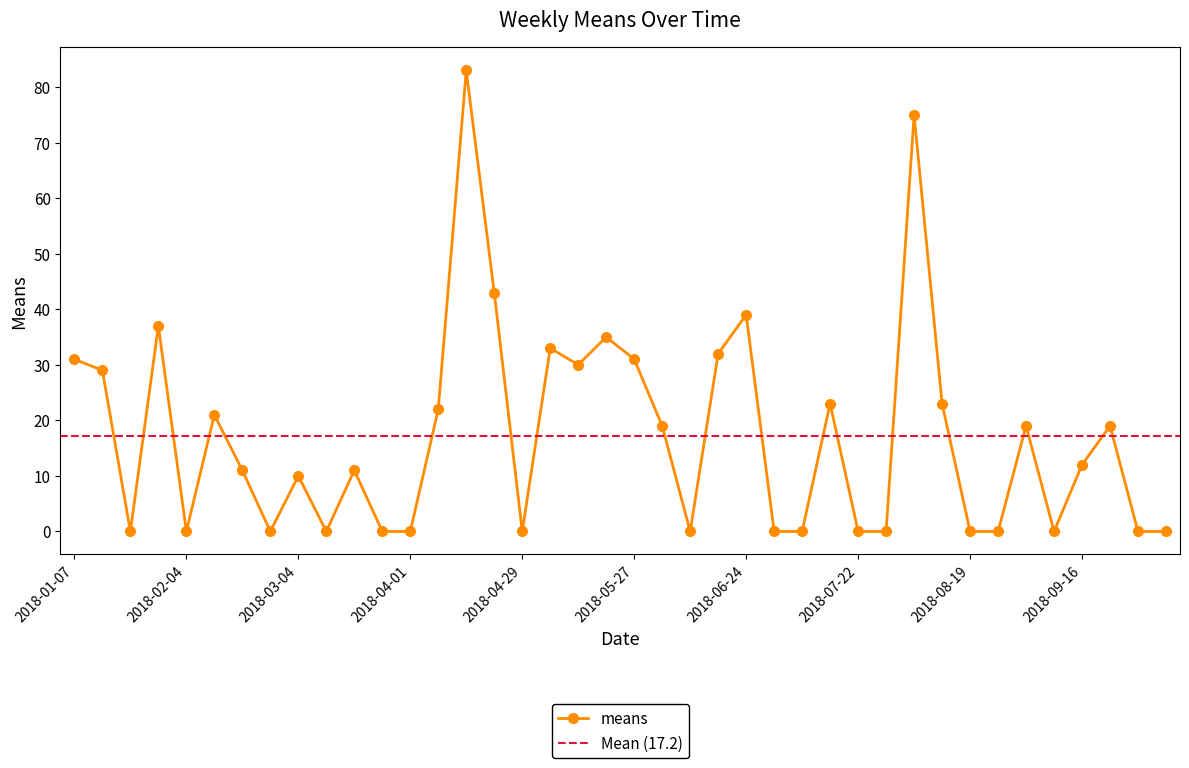

How many interior local valleys (lower than both neighbors) does the data have?

8